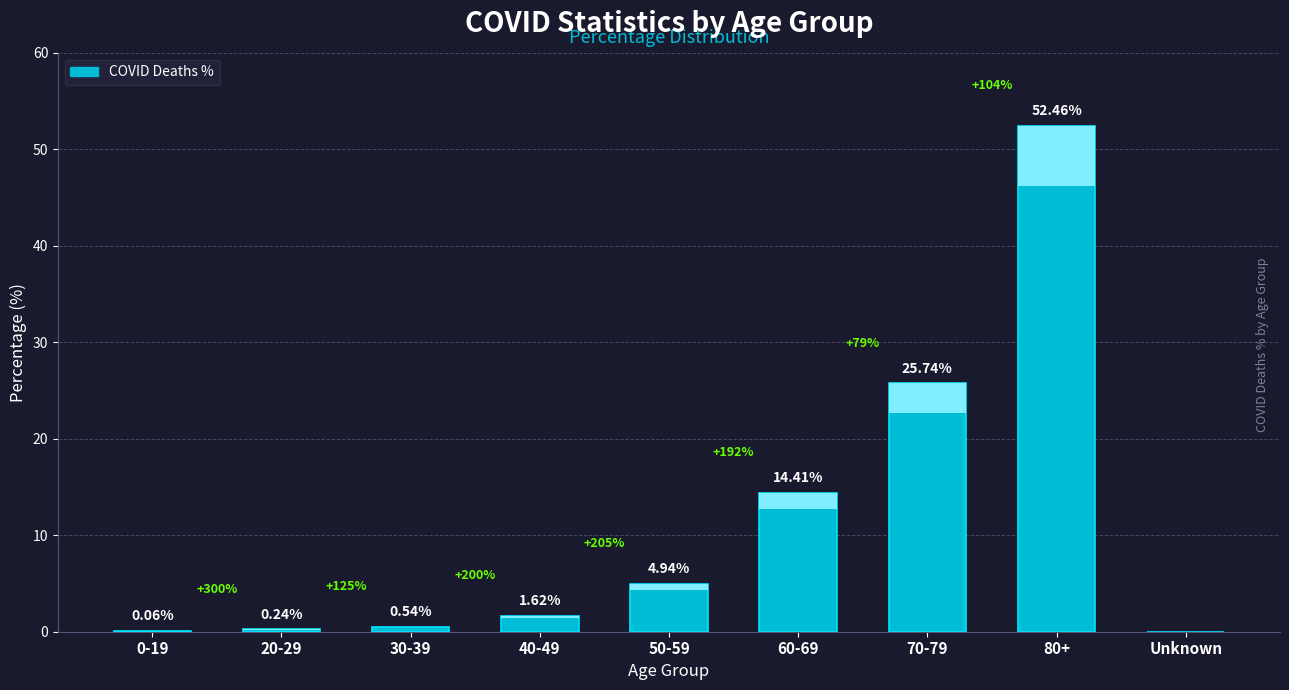

What is the difference between the second highest and minimum values?

25.7